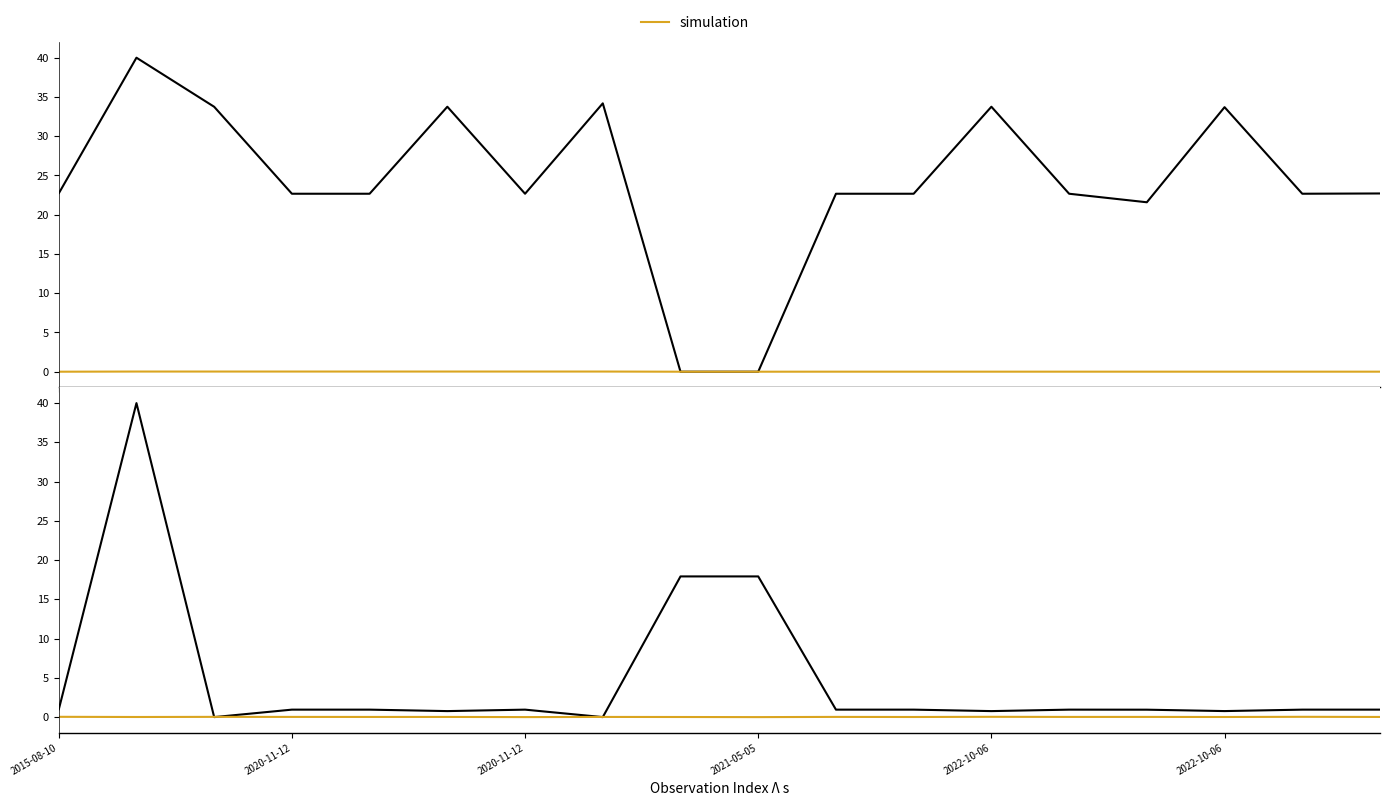

True or false: Ost and TaxonId intersect in this chart.

True